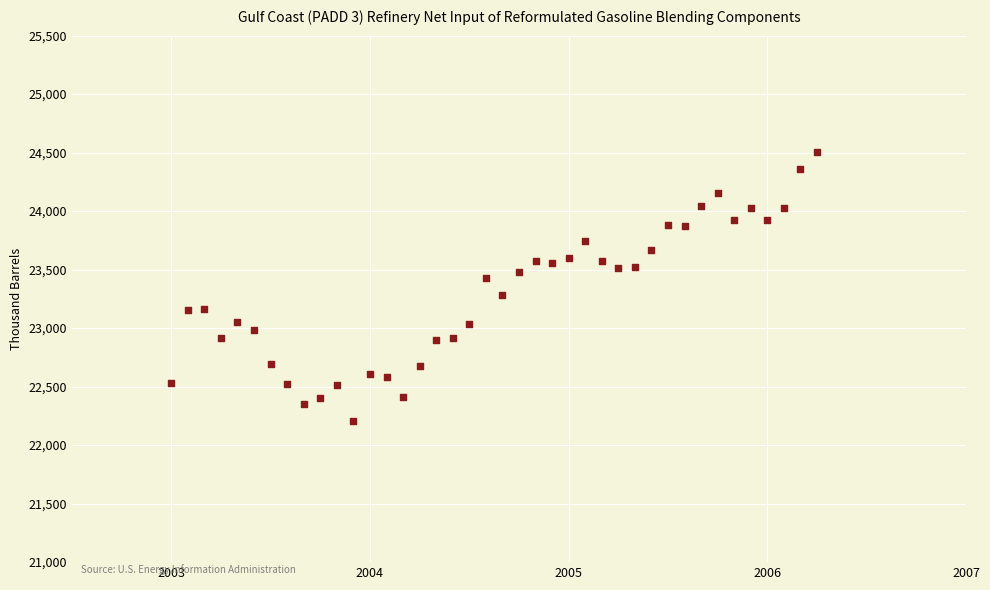

What is the range of Y values (max minus min)?

2300